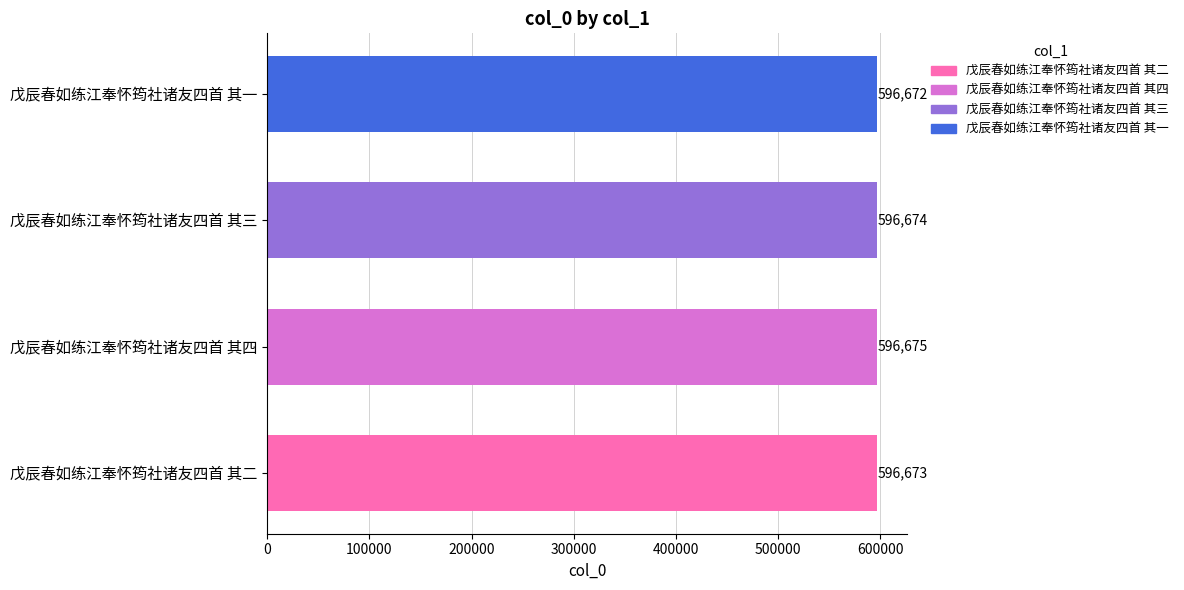

What is the difference between the maximum and second lowest values?

2